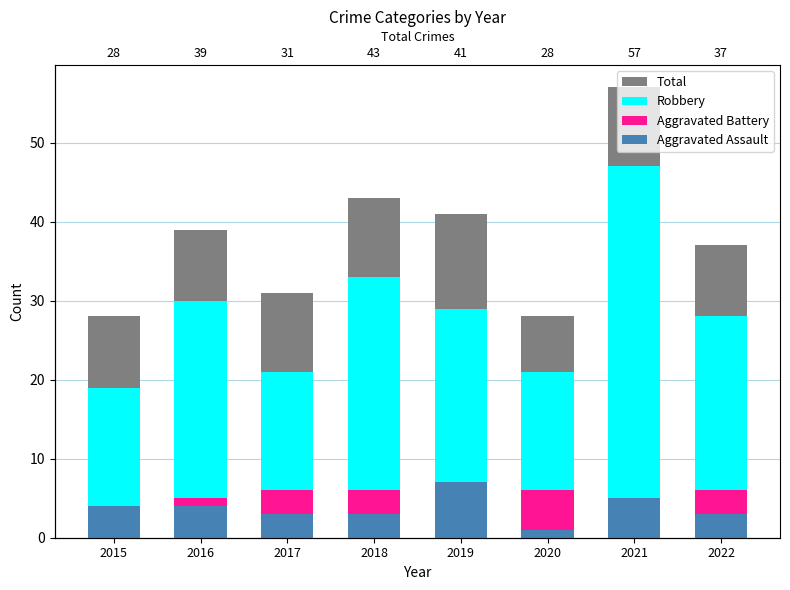

Which series has the largest range (max minus min)?

Total